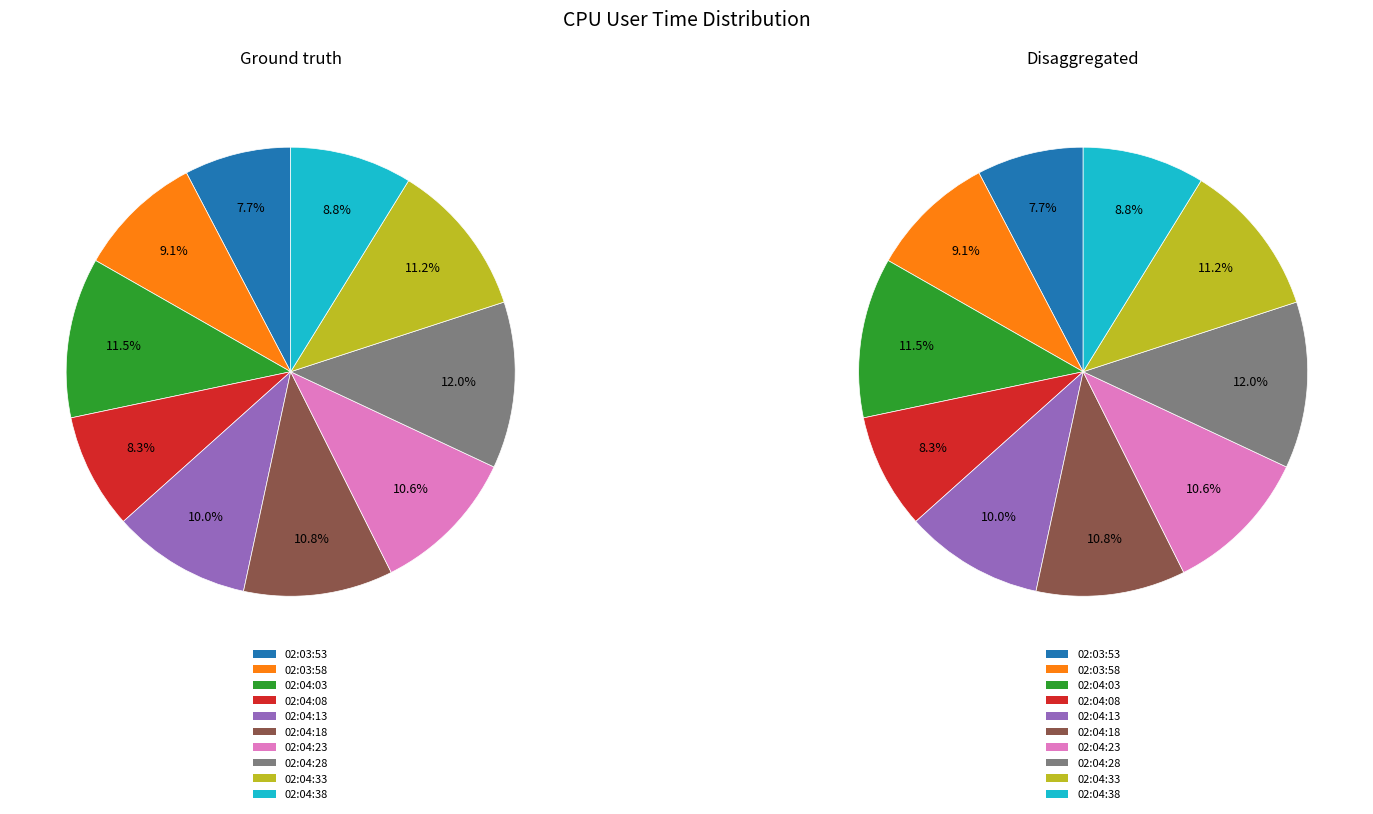

To the nearest percent, what is the average slice percentage?

10%